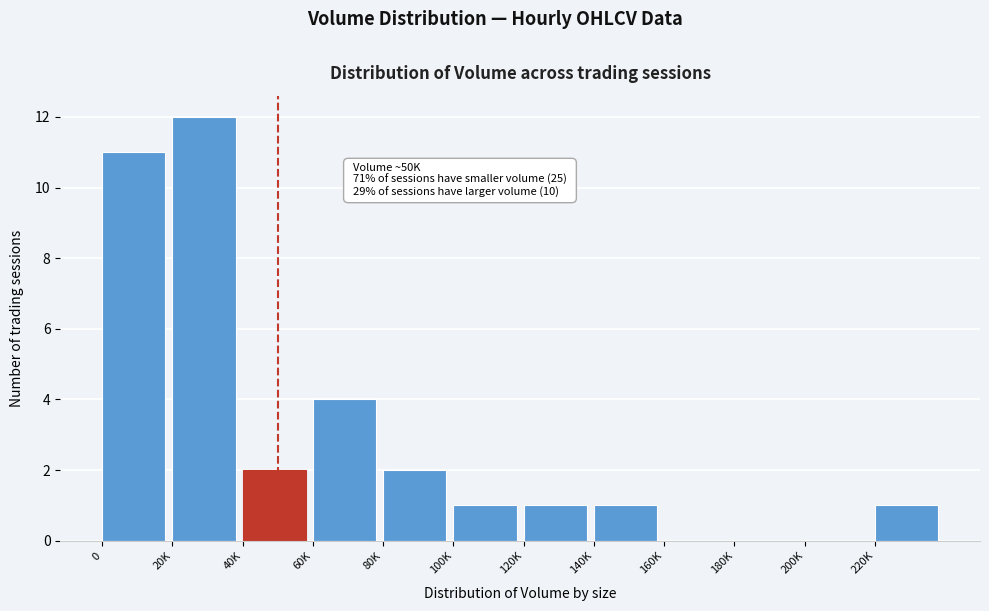

Reading left to right, transcribe all the data shown in this chart.

0=11	20K=12	40K=2	60K=4	80K=2	100K=1	120K=1	140K=1	160K=0	180K=0	200K=0	220K=1